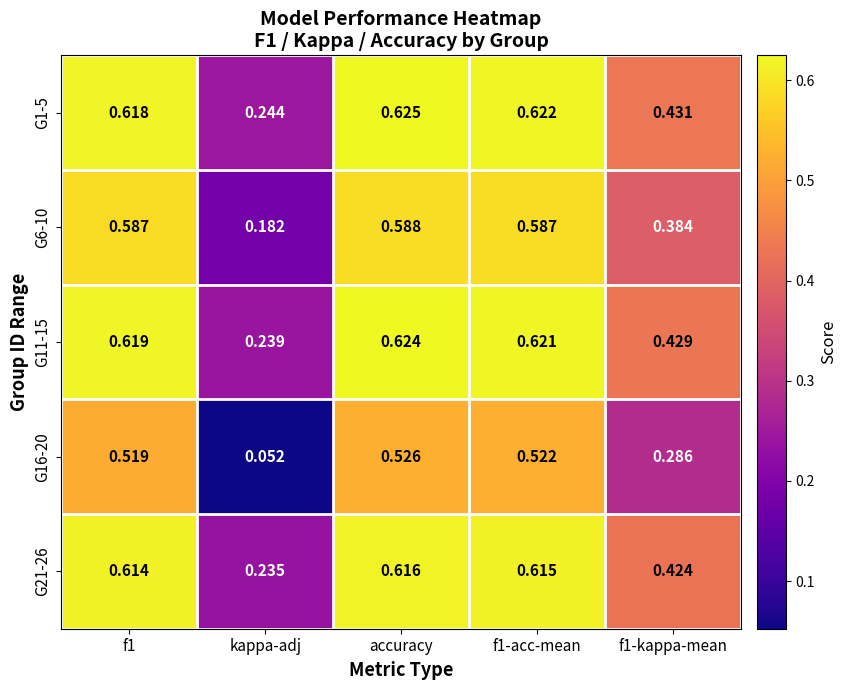

Count the number of data series in this chart.

5